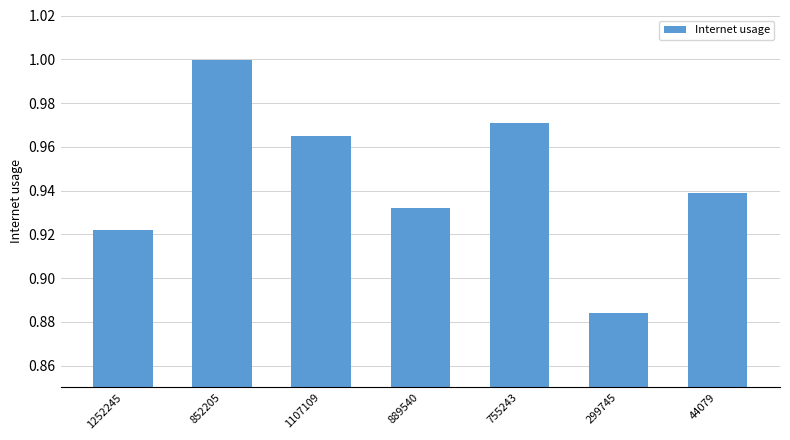

Rank the categories by value from lowest to highest.

299745, 1252245, 889540, 44079, 1107109, 755243, 852205